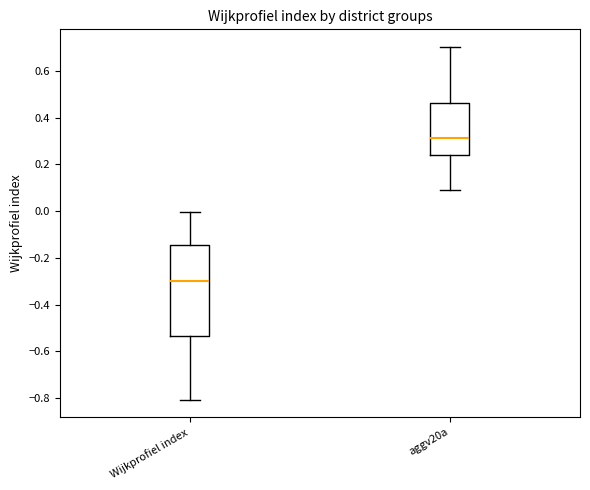

Where is the upper edge of the box for Wijkprofiel index on the y-axis? The values are not printed on the chart, so give them approximately, as read against the axis.

-0.14